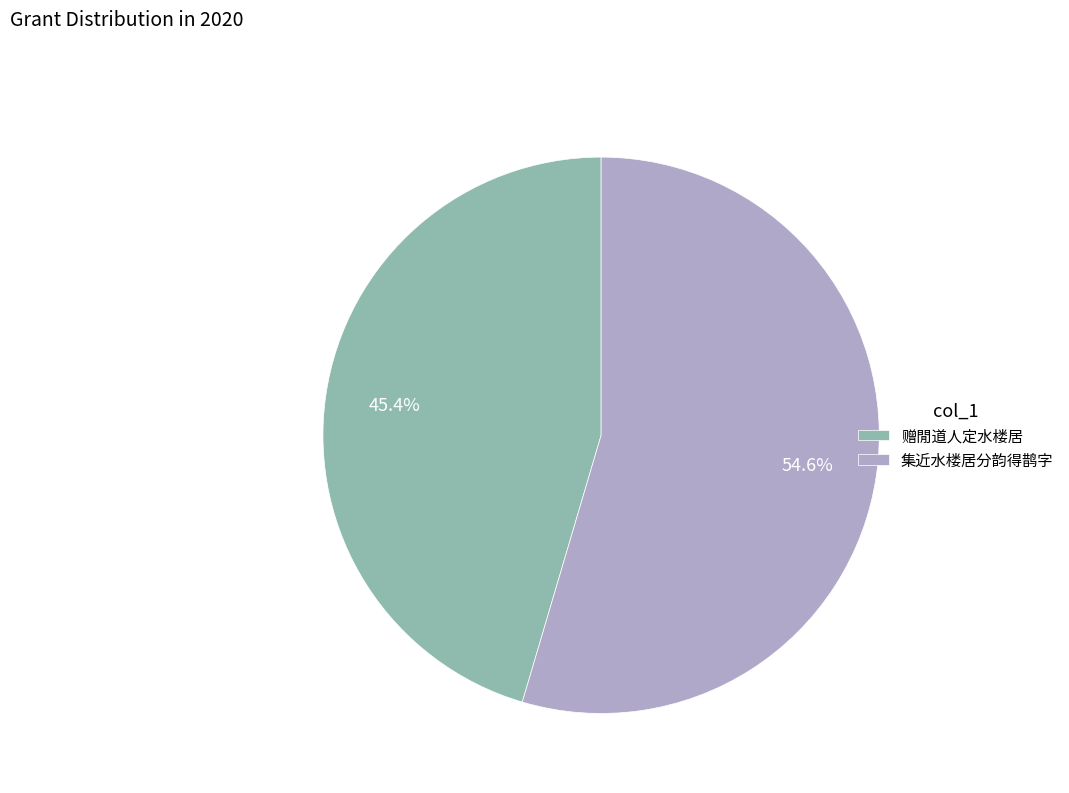

To the nearest percent, what is the combined percentage of 赠閒道人定水楼居 and 集近水楼居分韵得鹊字?

100%